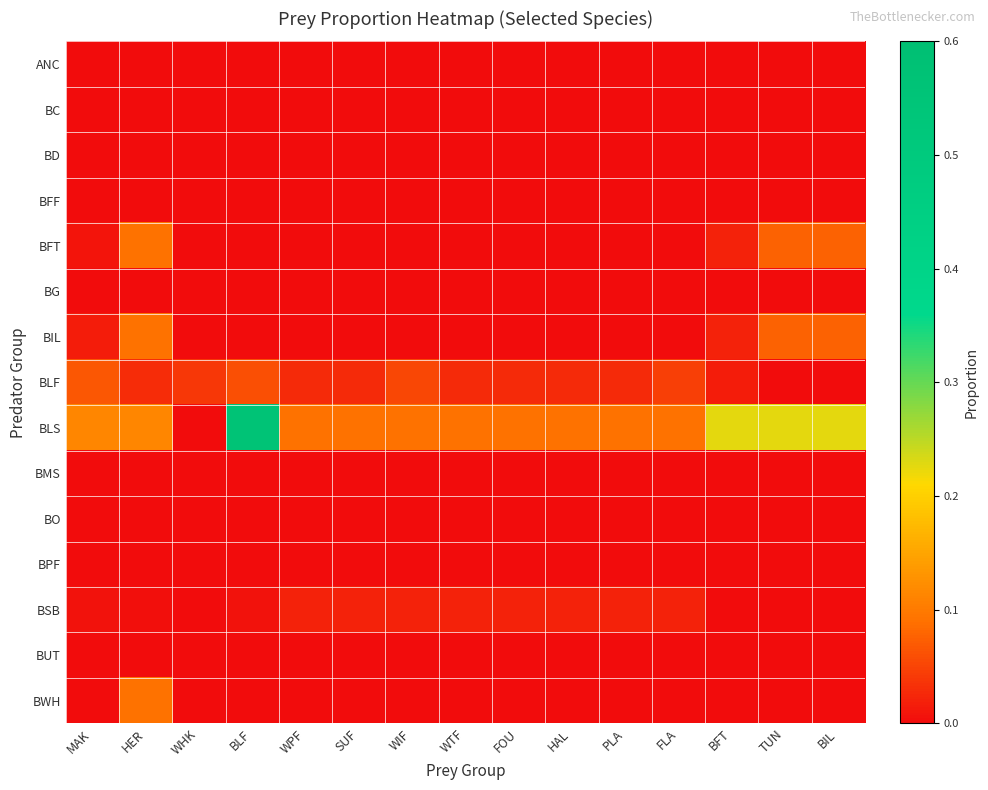

List the series in order of their peak value, lowest first.

ANC, BC, BD, BFF, BG, BMS, BO, BPF, BUT, BSB, BLF, BFT, BIL, BWH, BLS